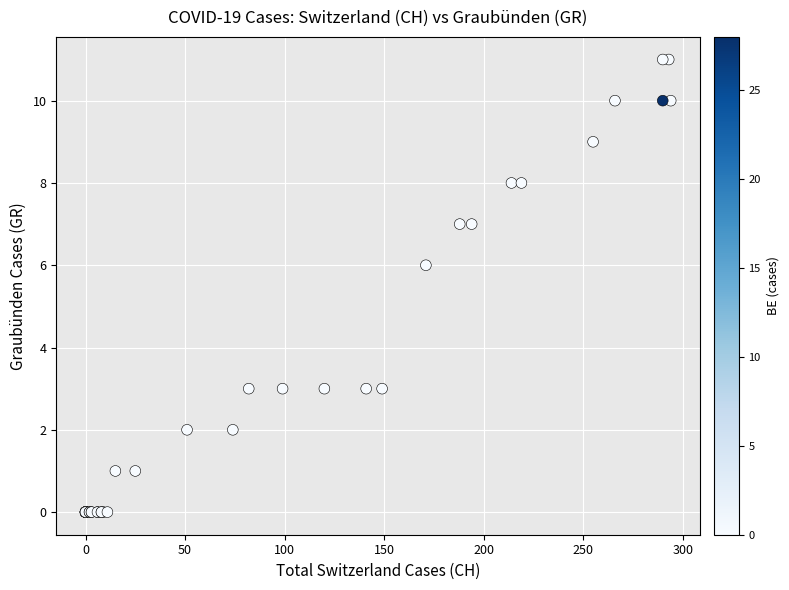

What Y value in the scatter plot is closest to 5?

6